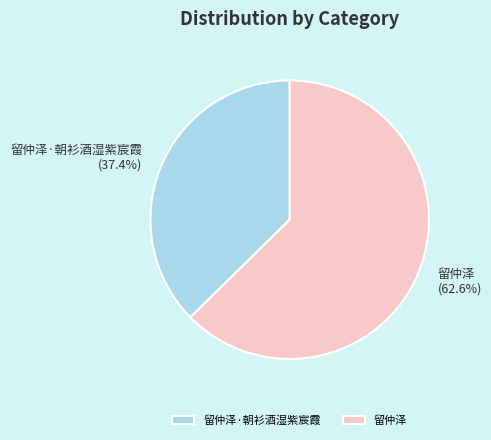

Is it true that 留仲泽 is 74% of the pie?

False